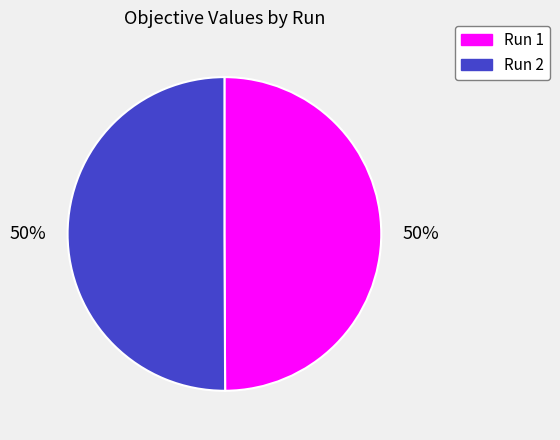

Is it true that Run 1 is 35% of the pie?

False